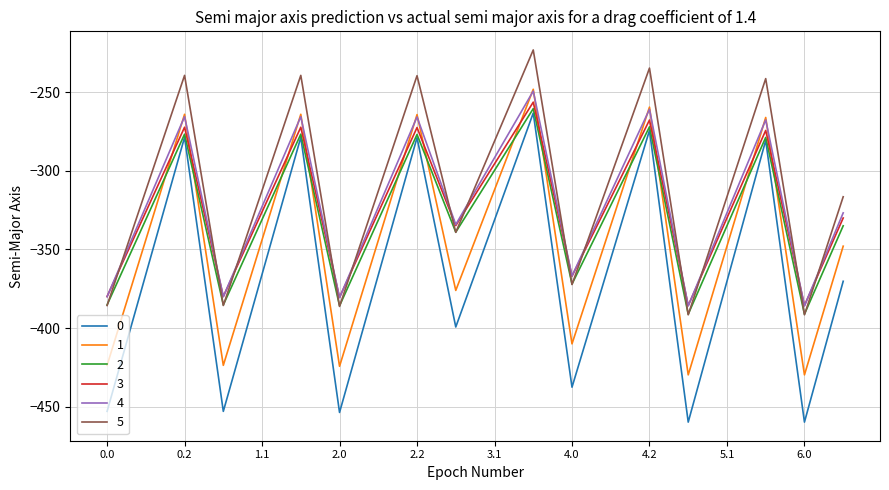

True or false: 5 and 1 cross at least once.

False